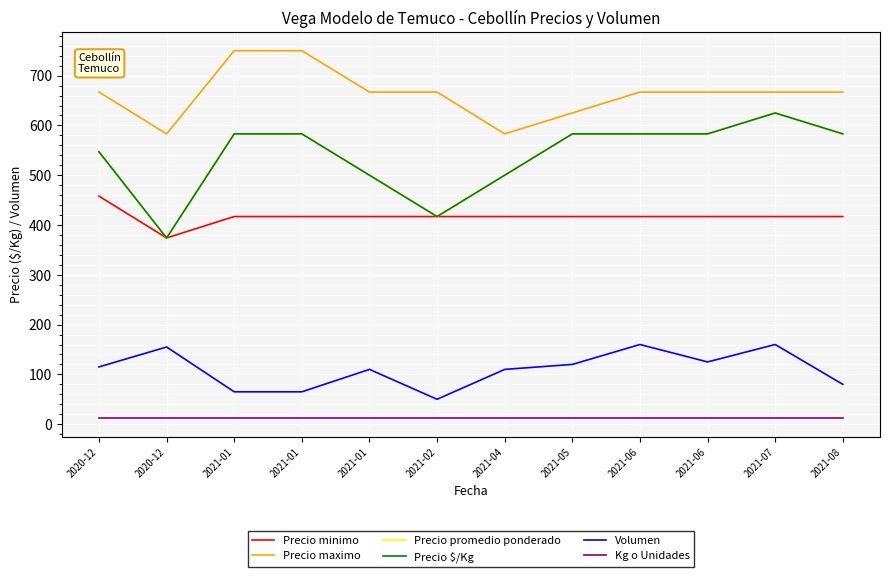

Does the chart display data point markers on the line(s)?

No